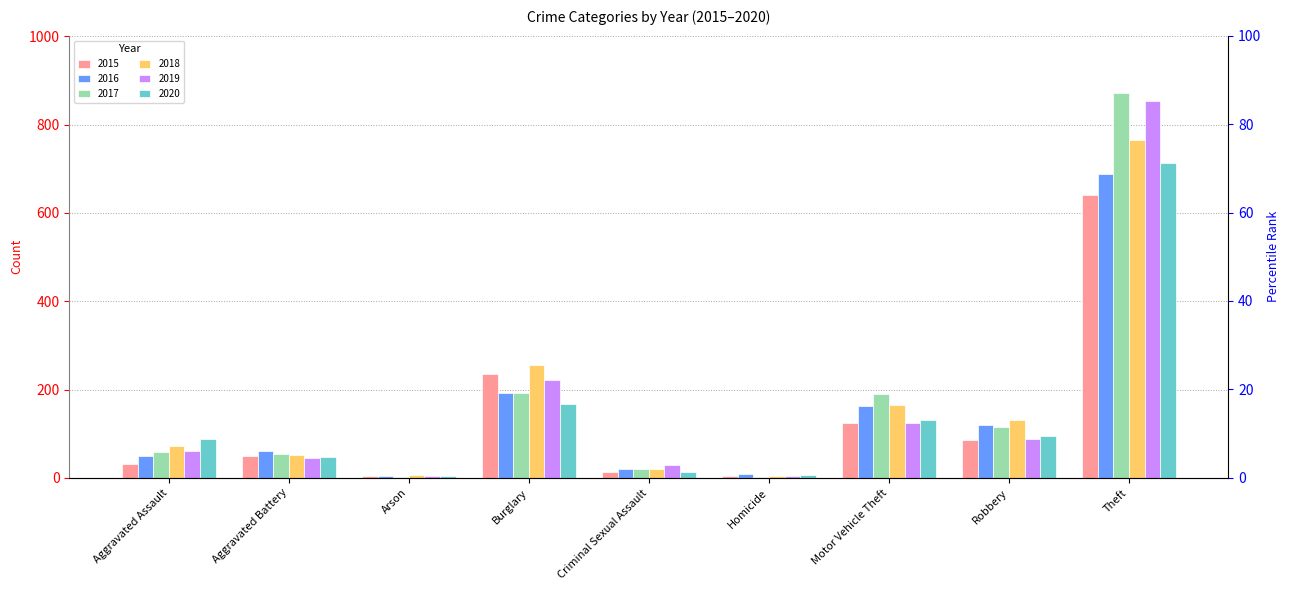

What are all the series names shown in the legend?

2015, 2016, 2017, 2018, 2019, 2020